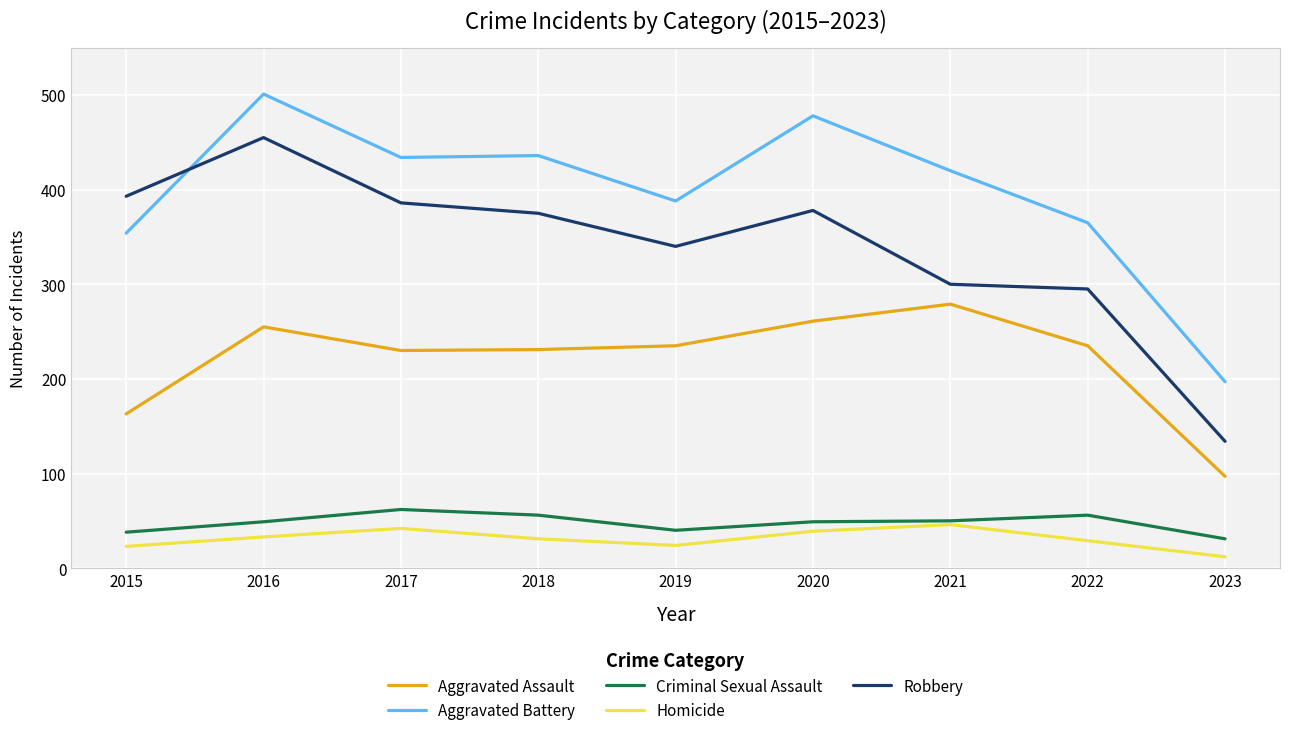

True or false: Criminal Sexual Assault and Aggravated Battery cross at least once.

False